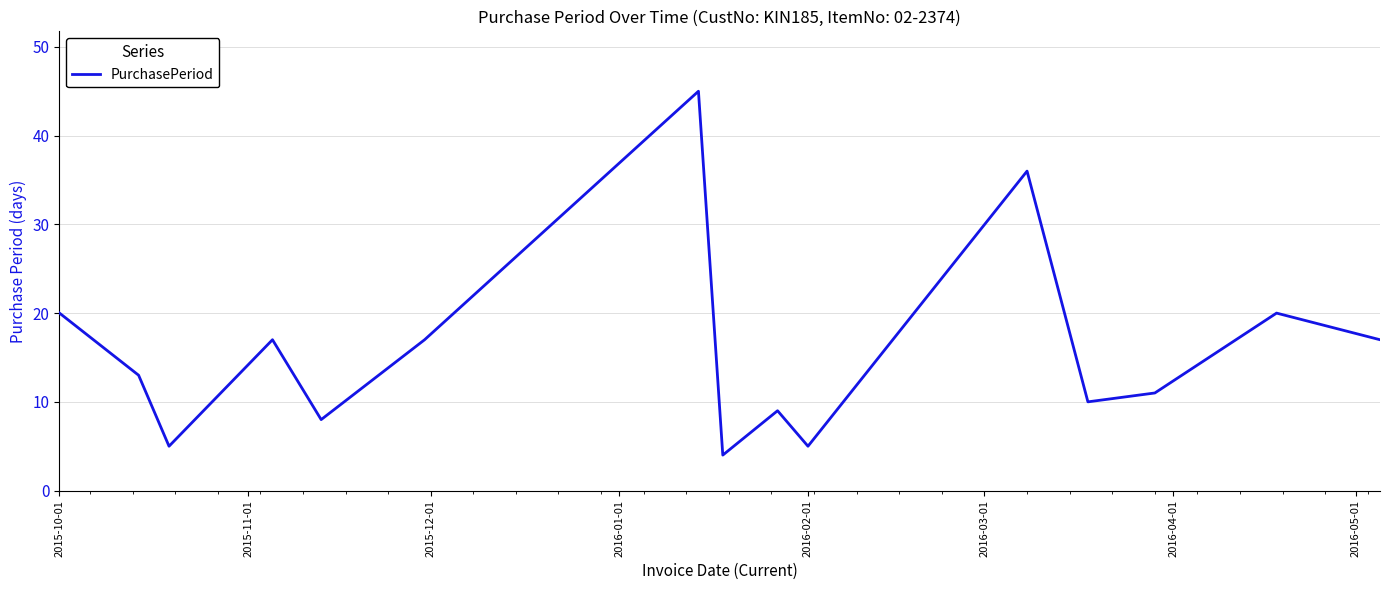

What is the smallest value displayed?

4